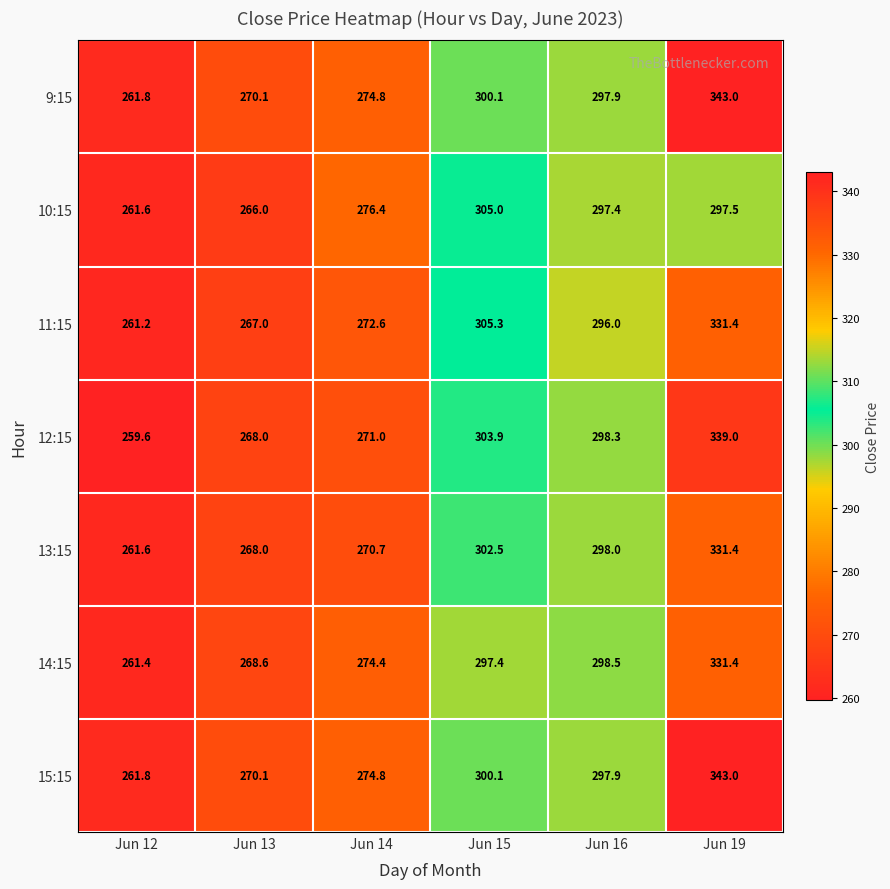

Read the 14:15 value at Jun 12.

261.4